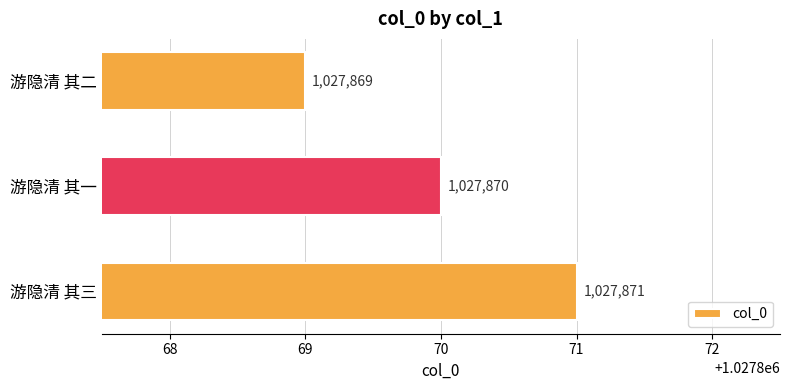

Are the bars grouped side by side (vs. stacked)?

No